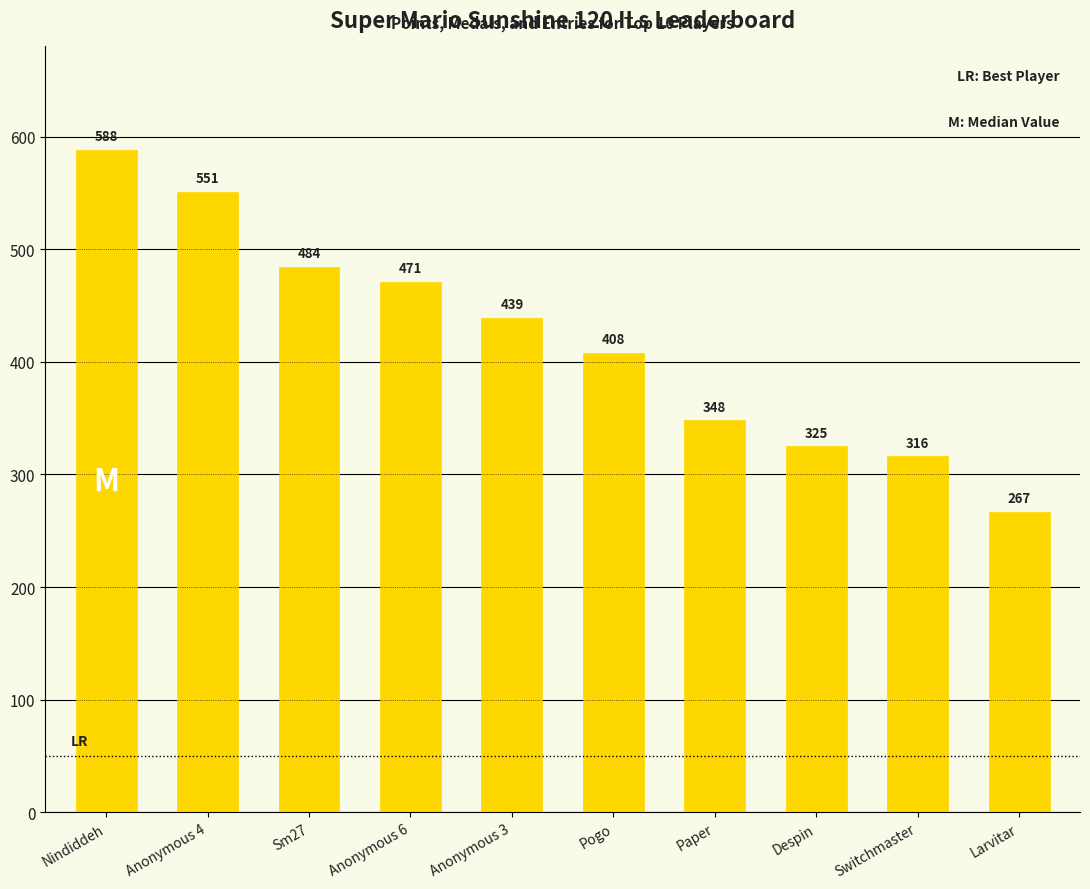

True or false: the data shows 637 at Sm27.

False